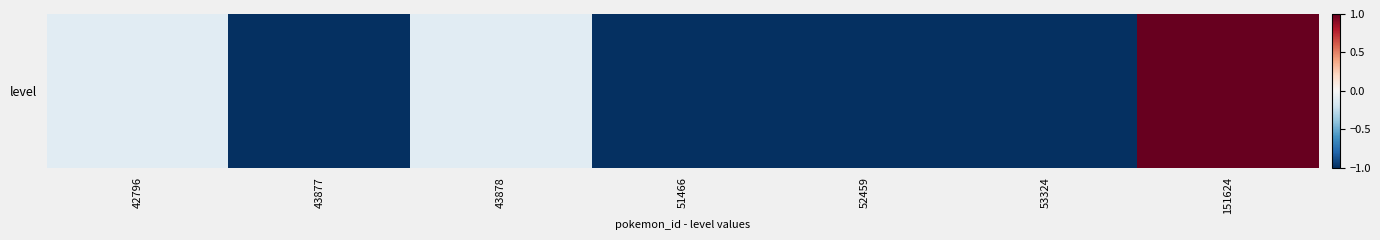

How many data points are above -1?

3